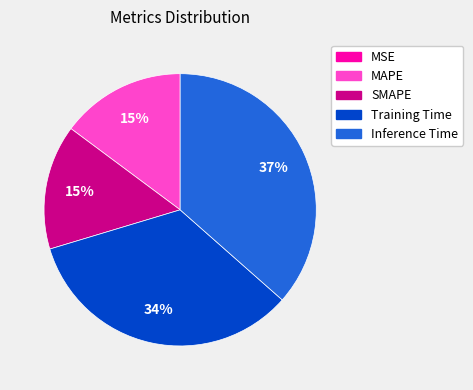

Is Inference Time the majority of the pie?

No